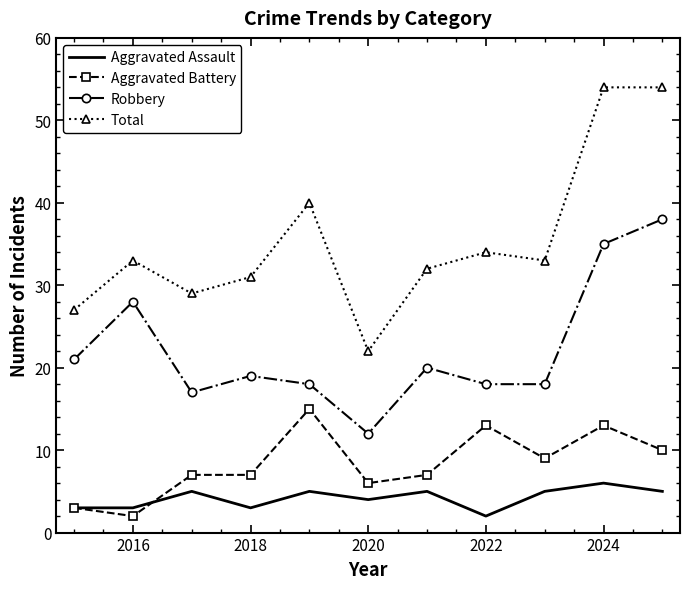

In Total, how many points are lower than both neighbors (excluding endpoints)?

3